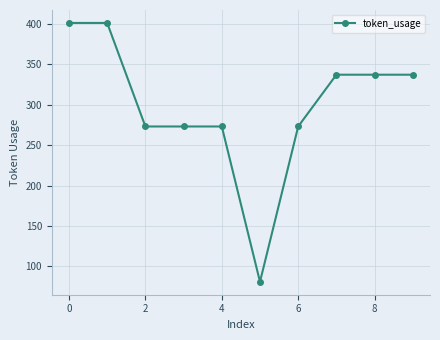

How many lines are shown in the chart?

1